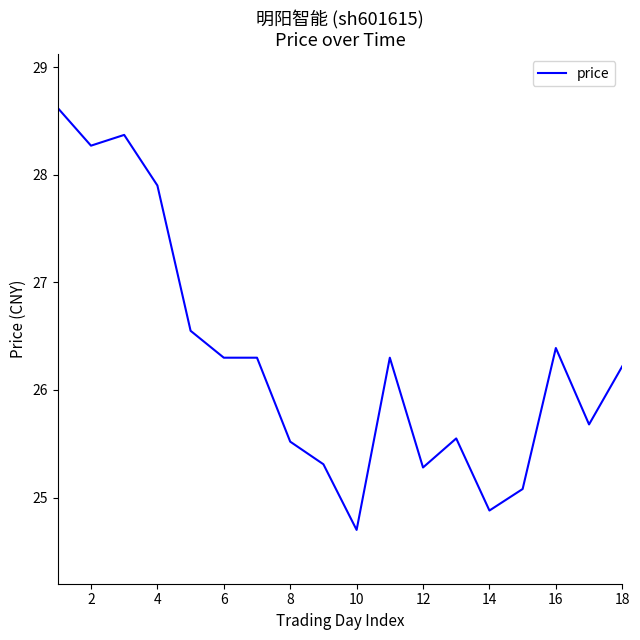

What is the minimum value shown in the chart?

24.7